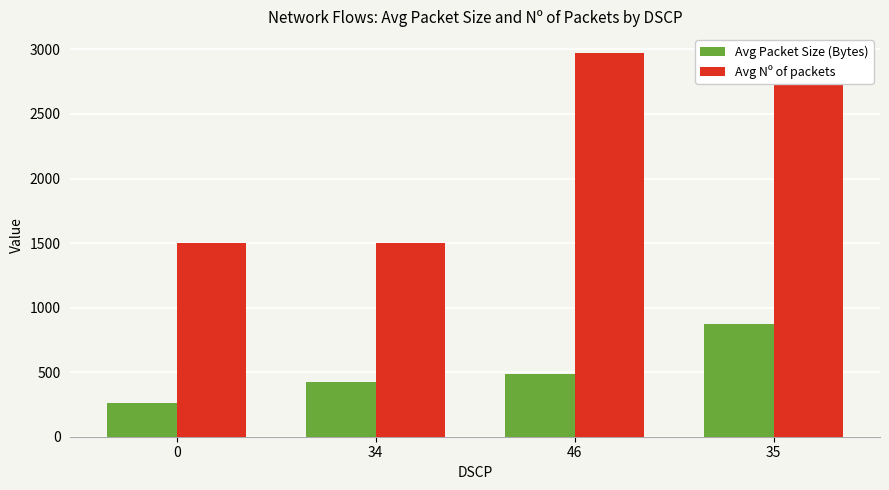

What is the total value across all series at 0?

1762